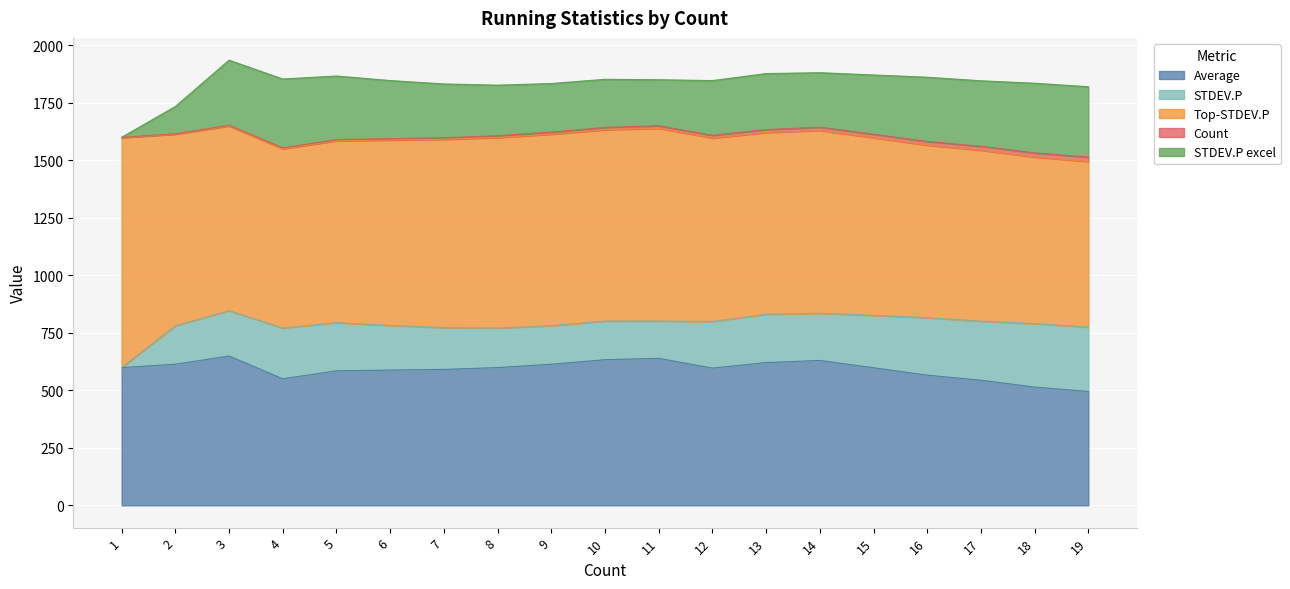

True or false: Count and Top-STDEV.P intersect in this chart.

False